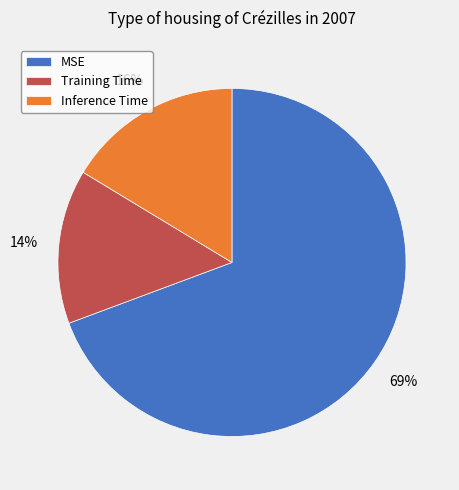

What is the majority slice?

MSE